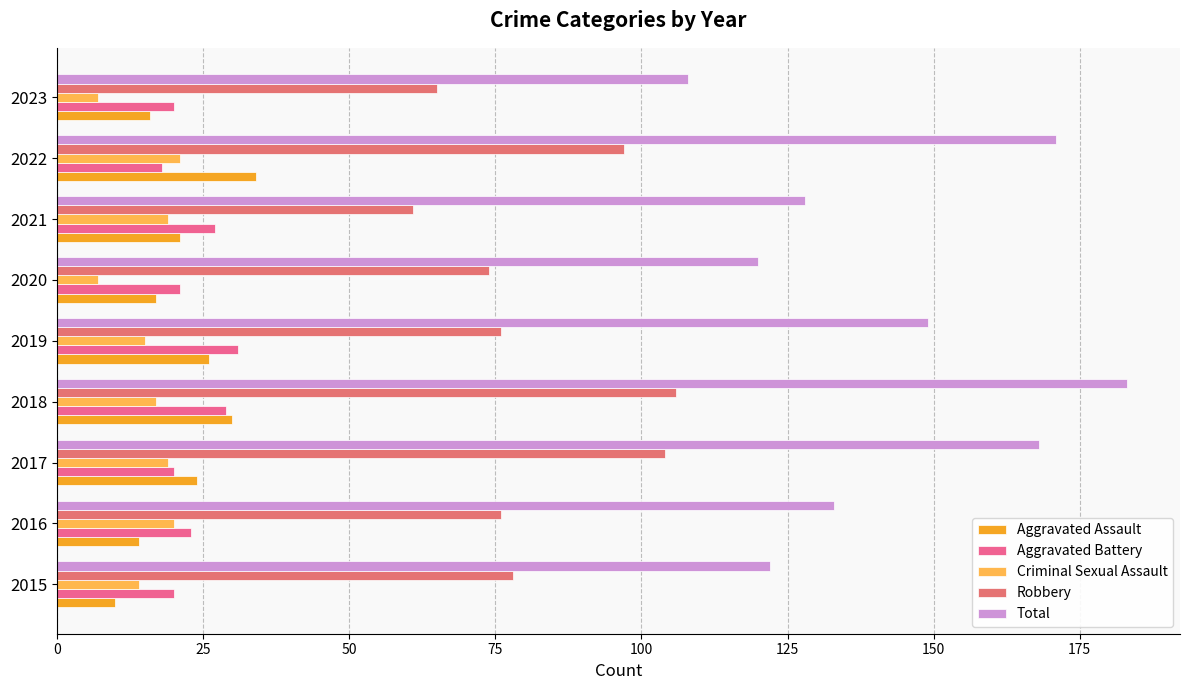

What is the average value of the Aggravated Assault series?

21